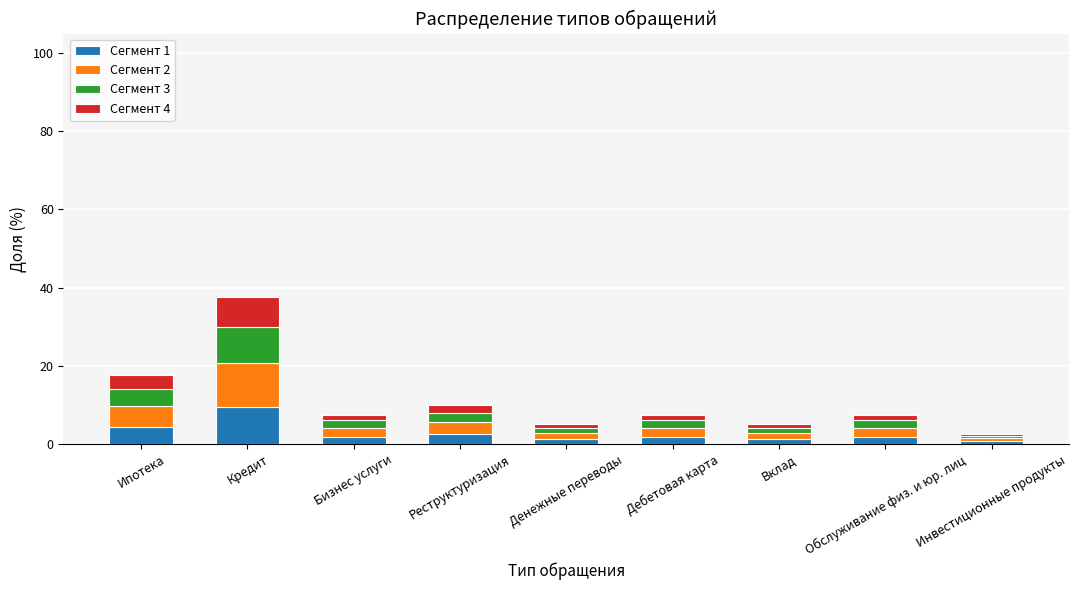

How many bars are there in total?

9